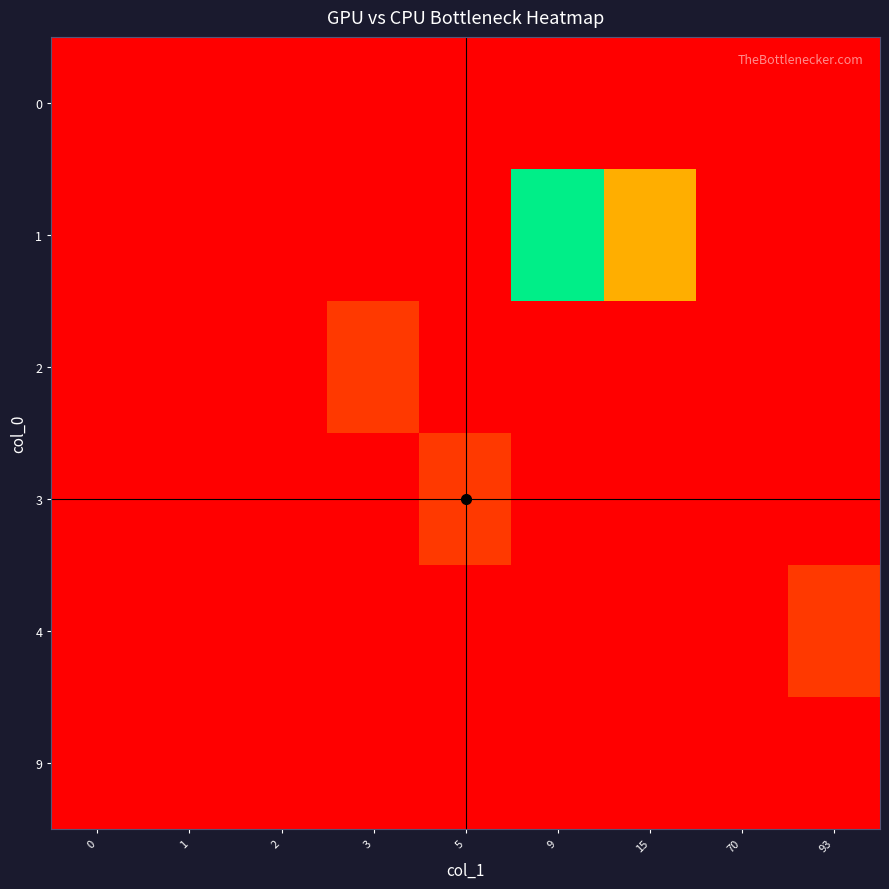

Reading right to left, transcribe all the data shown in this chart.

0: 93=0	70=0	15=0	9=0	5=0	3=0	2=0	1=0	0=0
1: 93=0	70=0	15=3	9=7	5=0	3=0	2=0	1=0	0=0
2: 93=0	70=0	15=0	9=0	5=0	3=1	2=0	1=0	0=0
3: 93=0	70=0	15=0	9=0	5=1	3=0	2=0	1=0	0=0
4: 93=1	70=0	15=0	9=0	5=0	3=0	2=0	1=0	0=0
9: 93=0	70=0	15=0	9=0	5=0	3=0	2=0	1=0	0=0